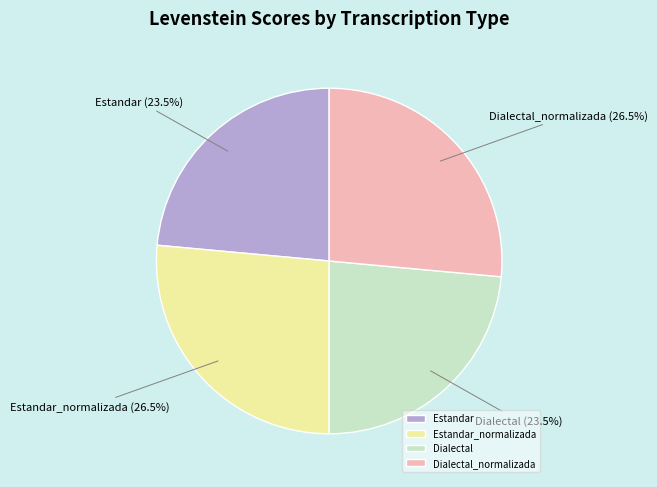

Does Dialectal_normalizada account for over 50% of the chart?

No